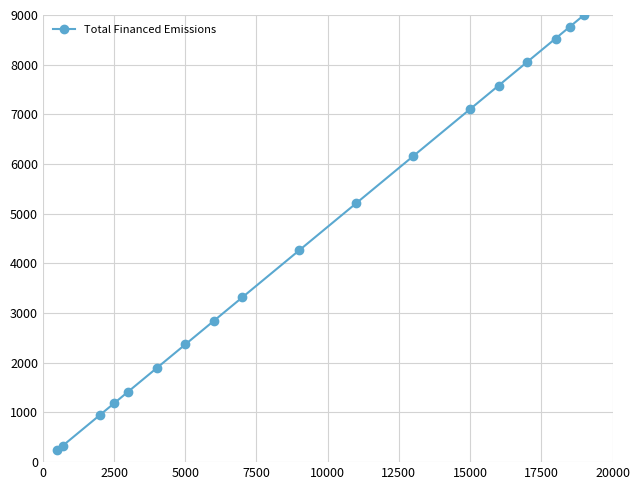

What is the difference between the maximum and minimum values?

8763.2